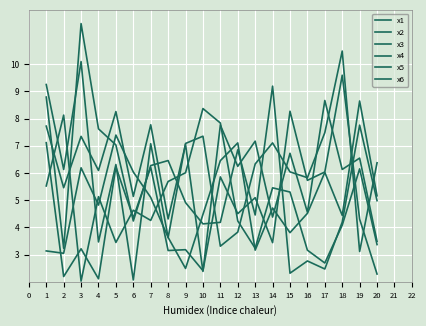

At which label does x2 reach its minimum?

9